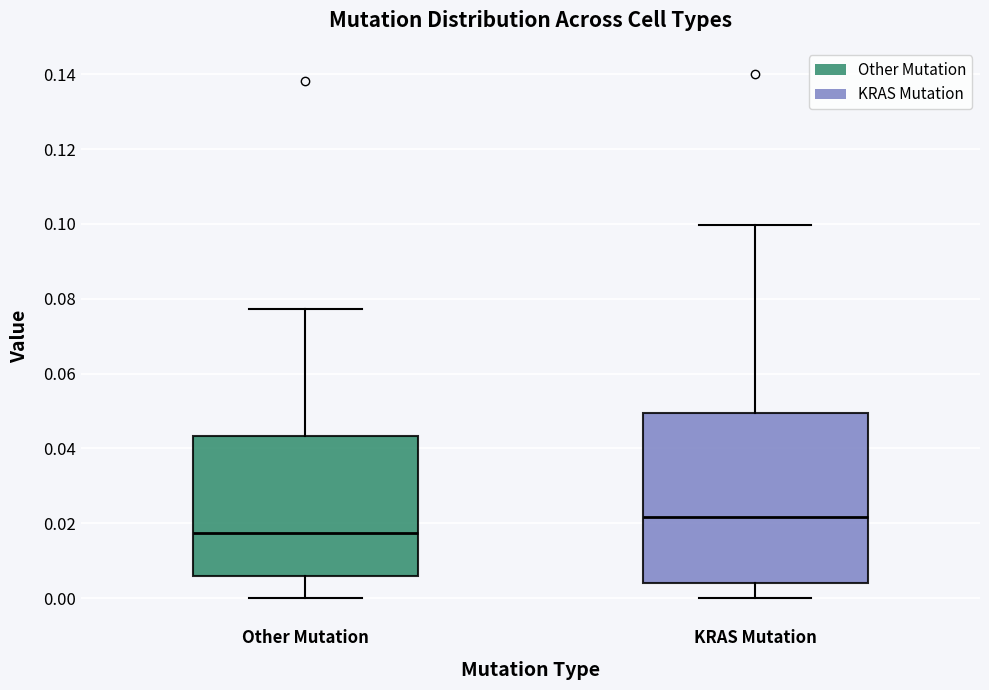

Comparing the boxes themselves (not the whiskers), which one is the tallest?

KRAS Mutation